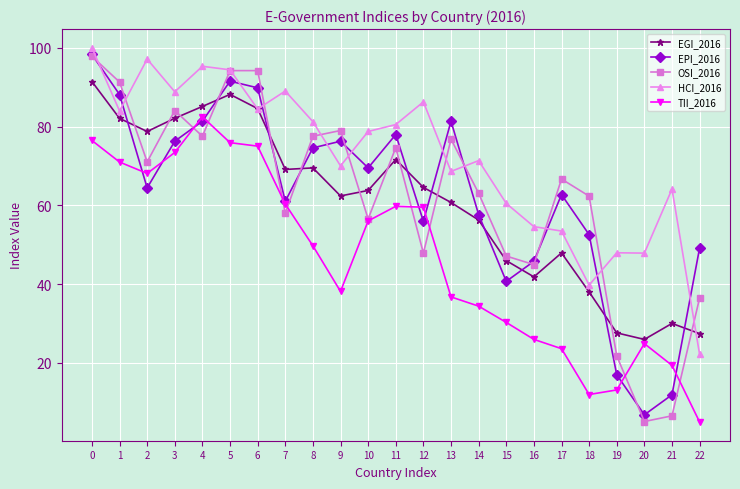

True or false: EPI_2016 and OSI_2016 intersect in this chart.

True